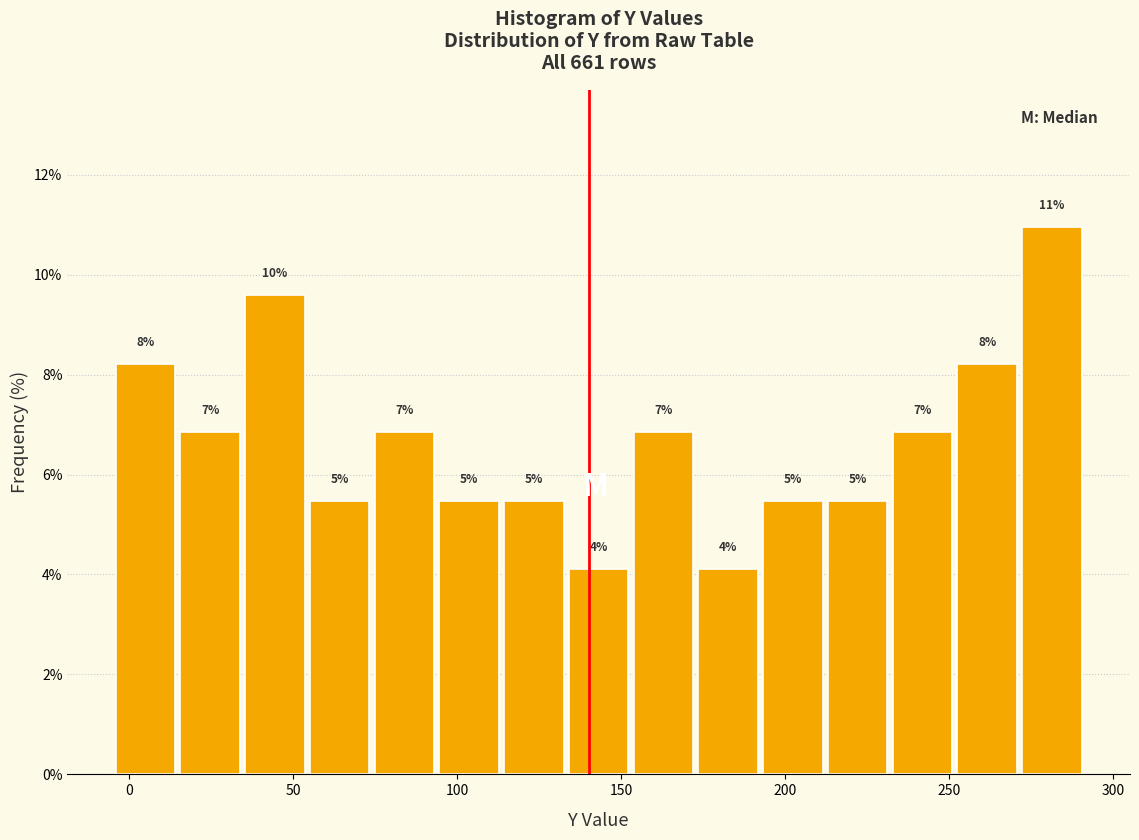

Around what value on the x-axis is the tallest bar? Give the approximate position of its centre, as read against the axis.

280